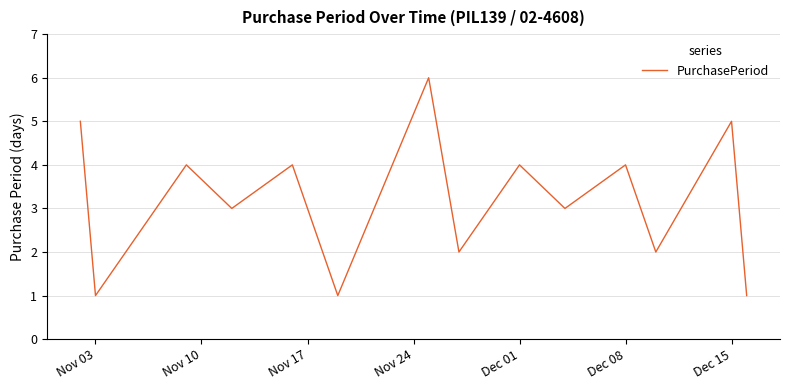

How many lines are shown in the chart?

1